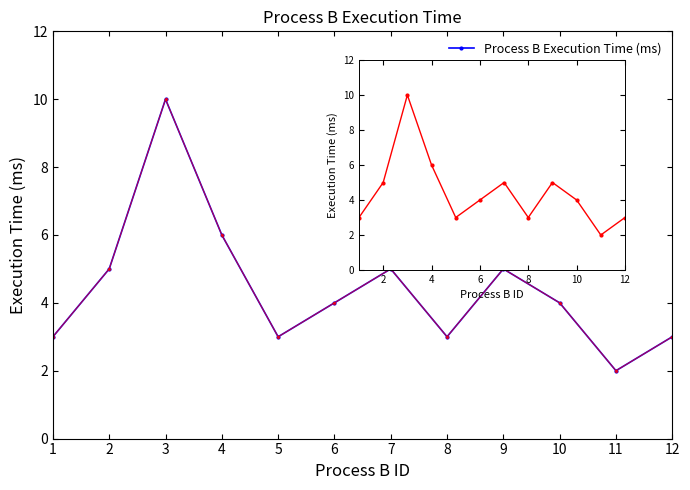

What is the difference between the maximum and minimum values?

8